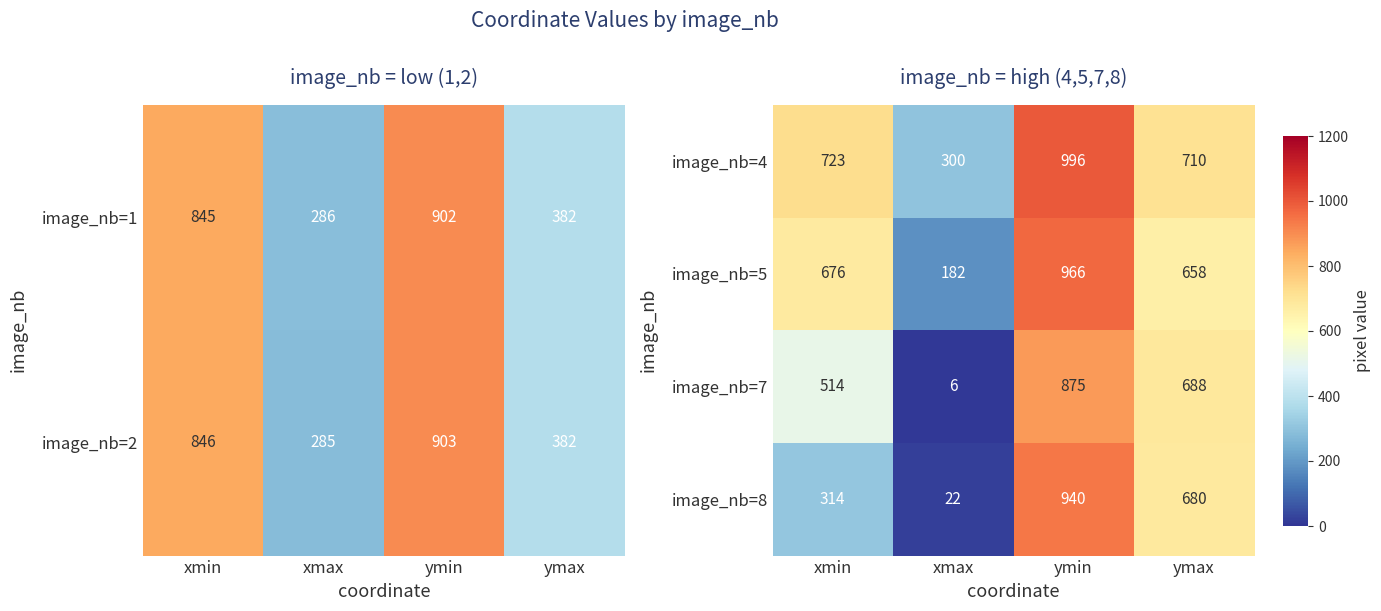

Is the value of image_nb=7 at ymax greater than the value of image_nb=8 at xmax?

Yes